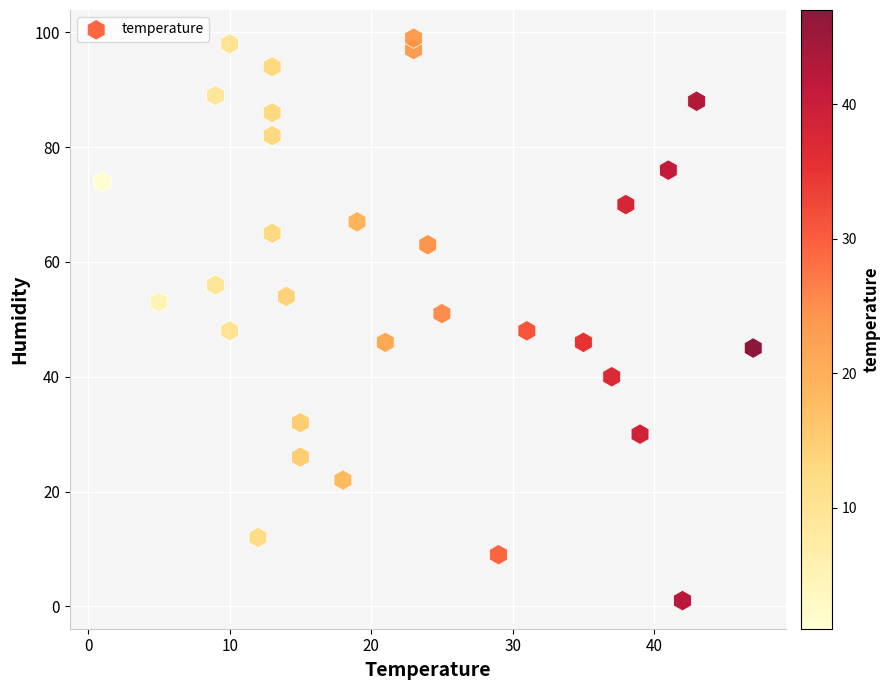

What is the range of Y values (max minus min)?

98